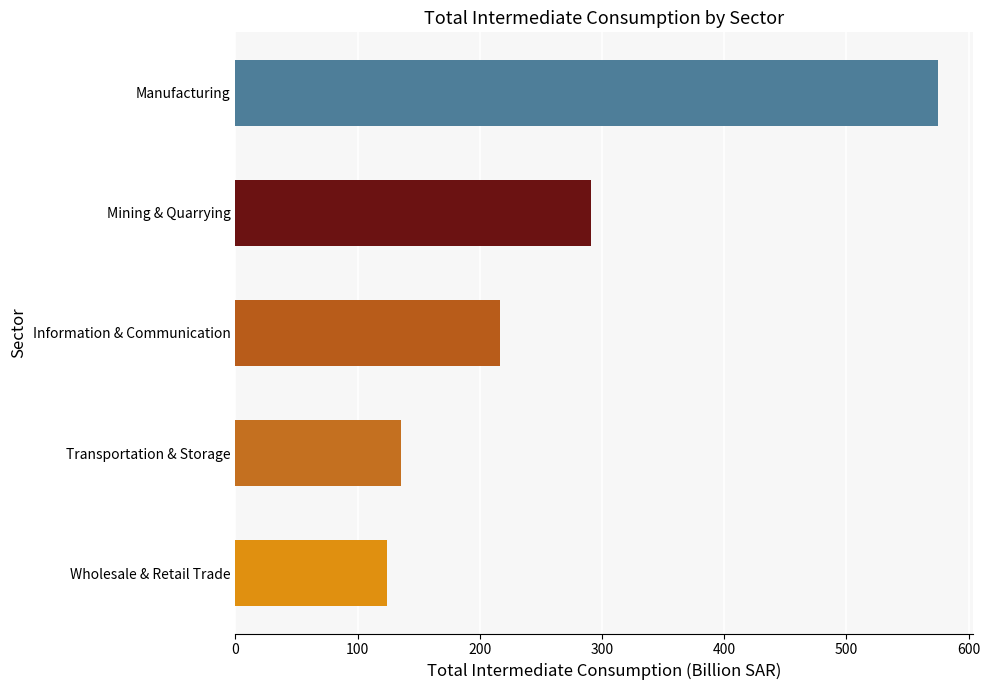

Reading top to bottom, extract all data points from this chart.

Manufacturing=574.8	Mining & Quarrying=290.9	Information & Communication=216.8	Transportation & Storage=135.3	Wholesale & Retail Trade=124.4